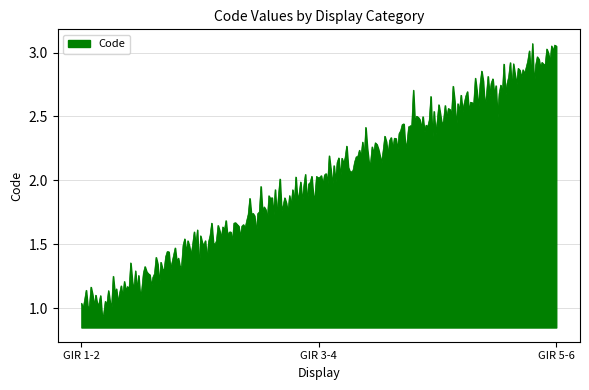

Does the chart display data point markers on the line(s)?

No